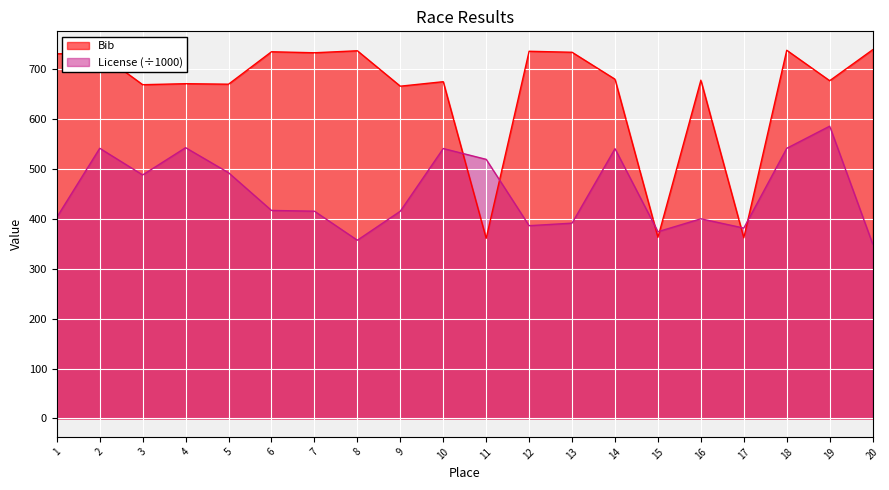

How many interior local valleys does the License series have?

5